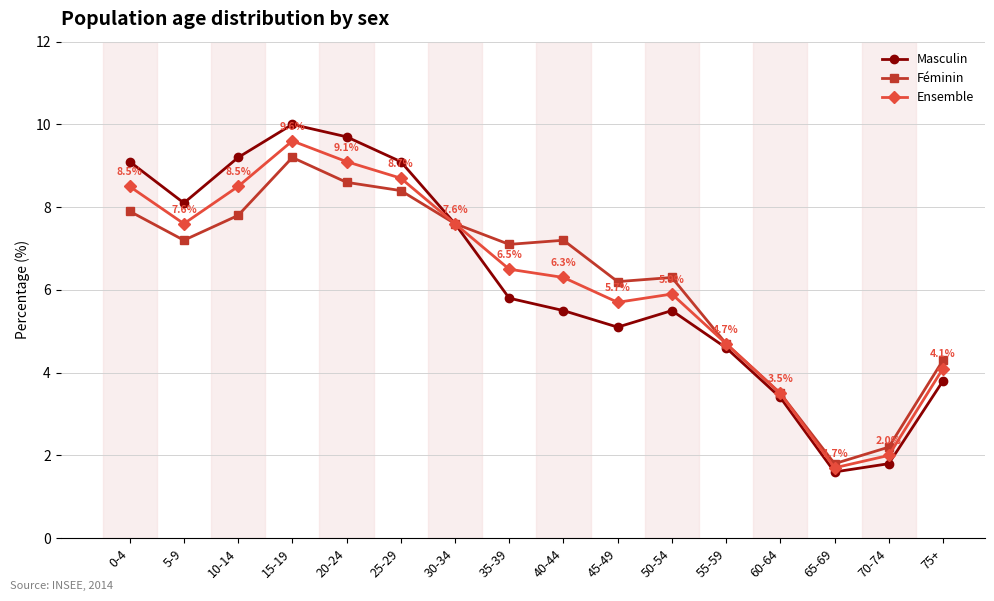

In Ensemble, how many points are higher than both neighbors (excluding endpoints)?

2